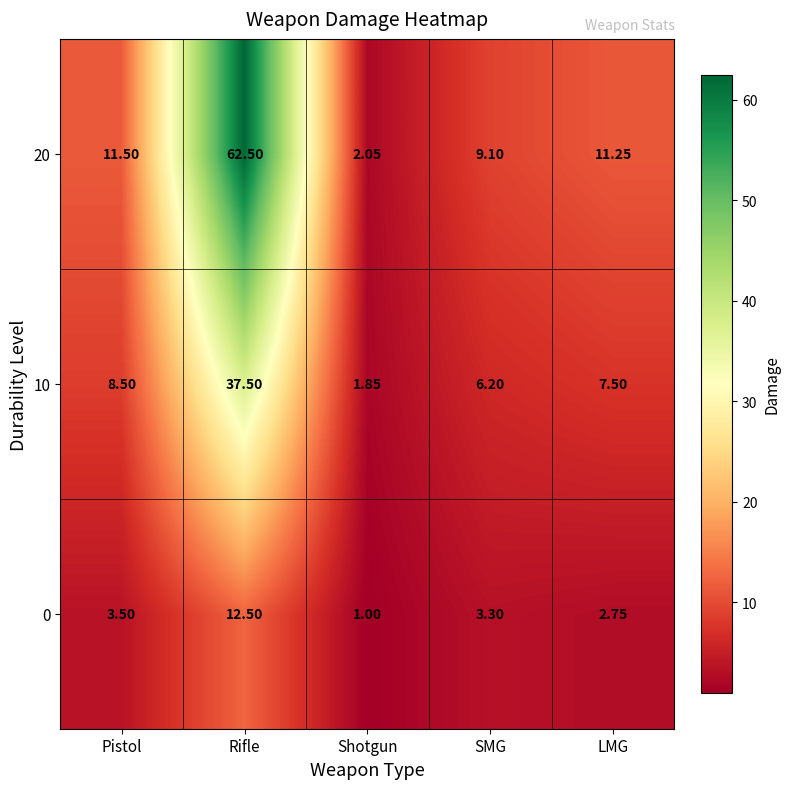

At which label is 20 closest to 32?

Pistol